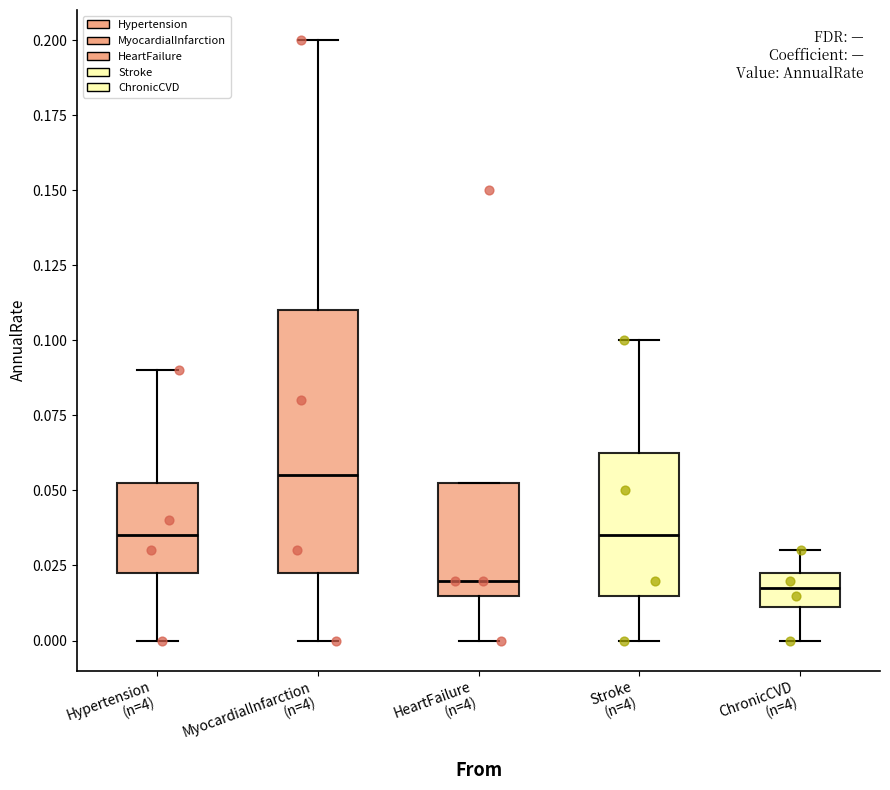

Where does the upper whisker of the box for Stroke (n=4) end on the y-axis? The values are not printed on the chart, so give them approximately, as read against the axis.

0.100